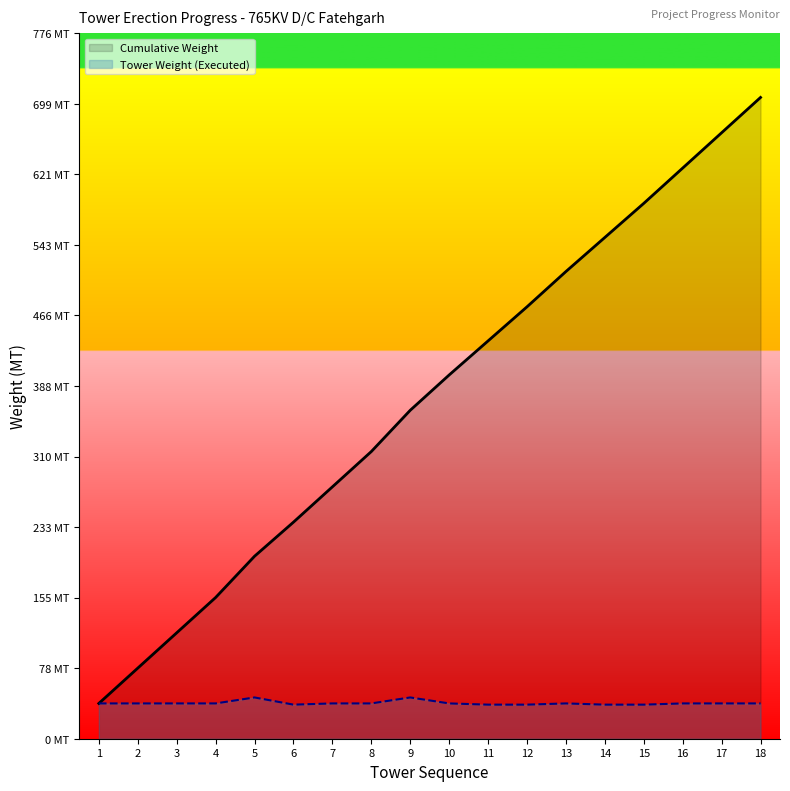

Rank the series by their average value, from lowest to highest.

Tower Weight (Executed), Cumulative Weight